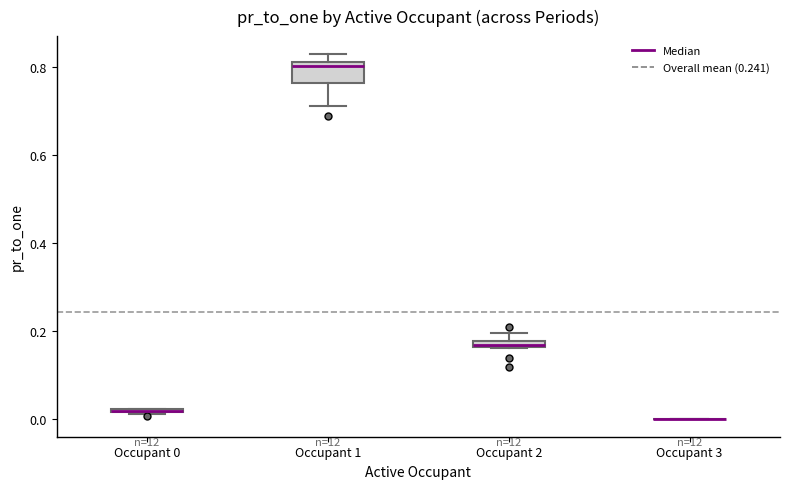

Comparing the boxes themselves (not the whiskers), which one is the tallest?

Occupant 1